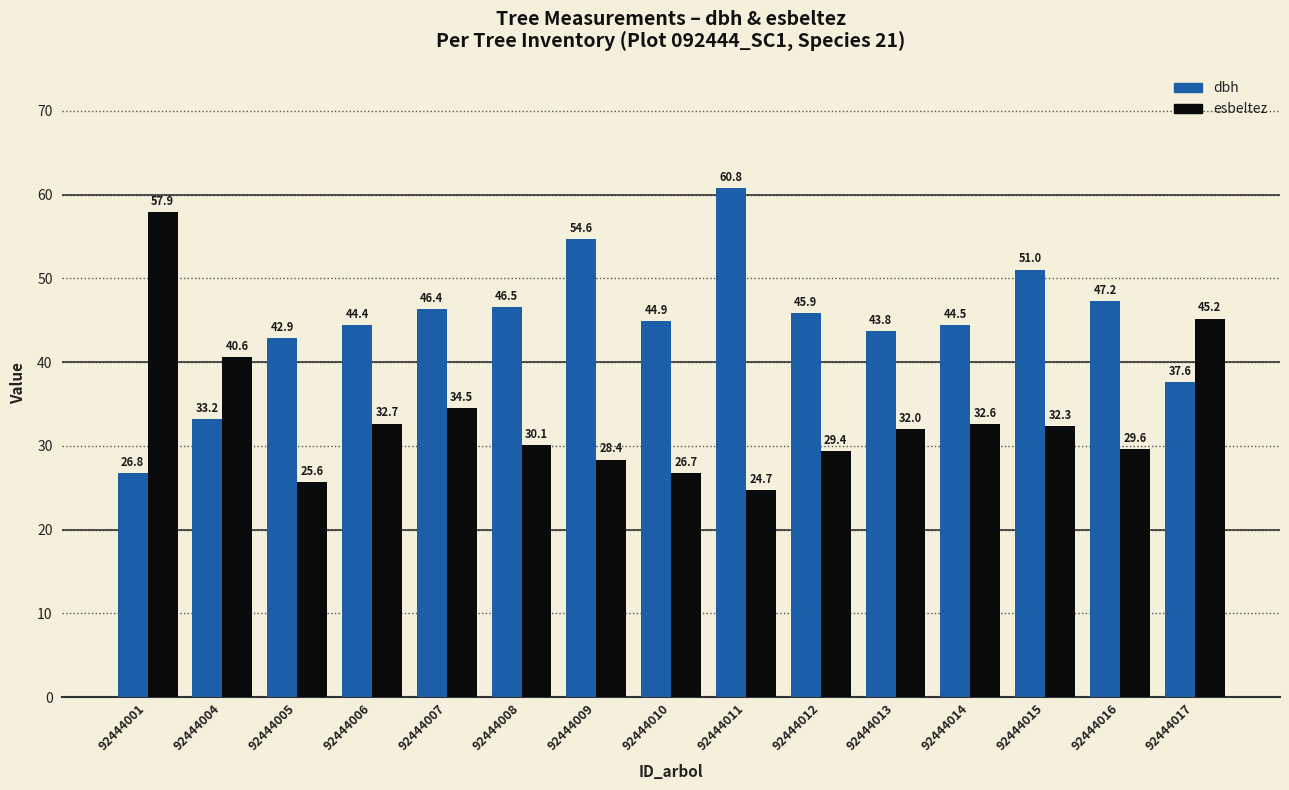

Which series has the widest spread of values?

dbh